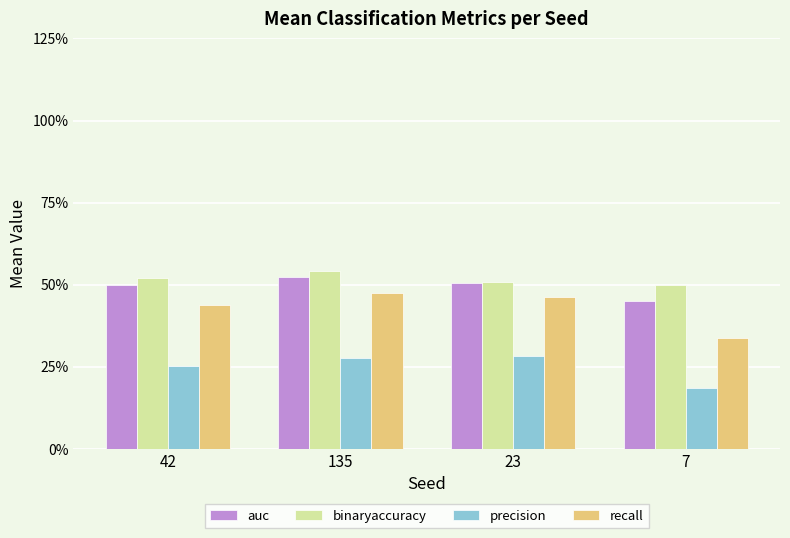

Does the chart contain any negative values?

No